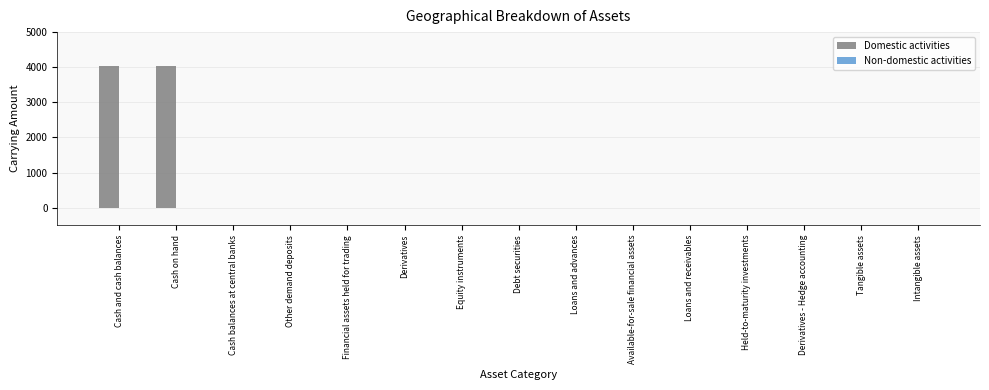

What is the maximum value shown in the chart?

4021